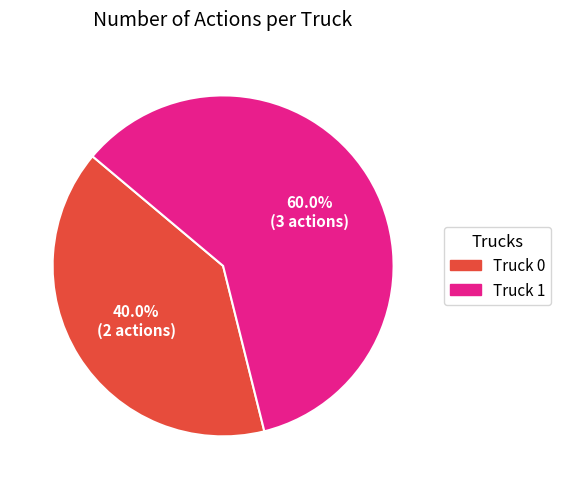

What percentage is the Truck 0 slice, to the nearest percent?

40%